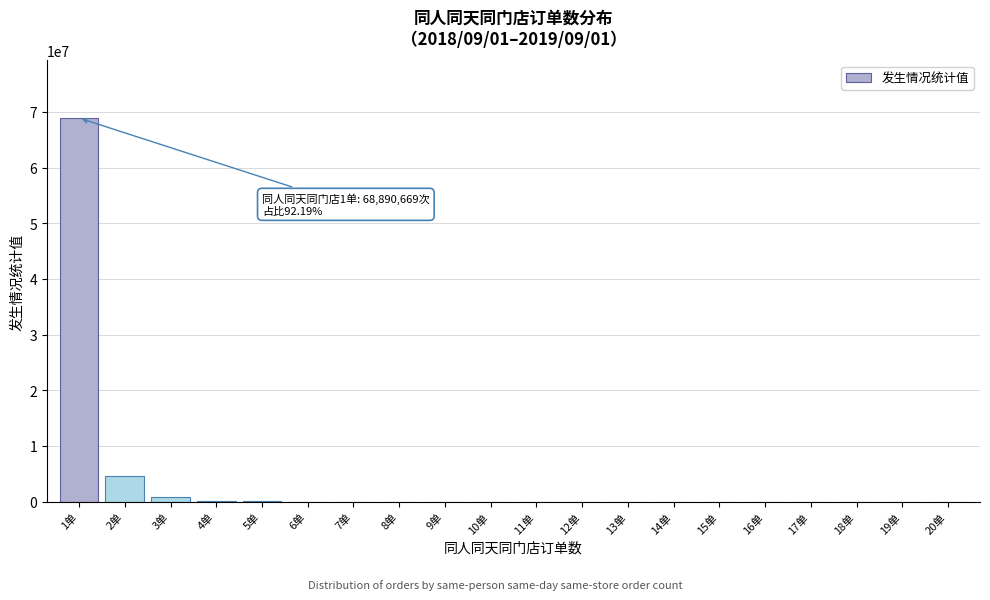

At which label is the value closest to 34445387?

2单